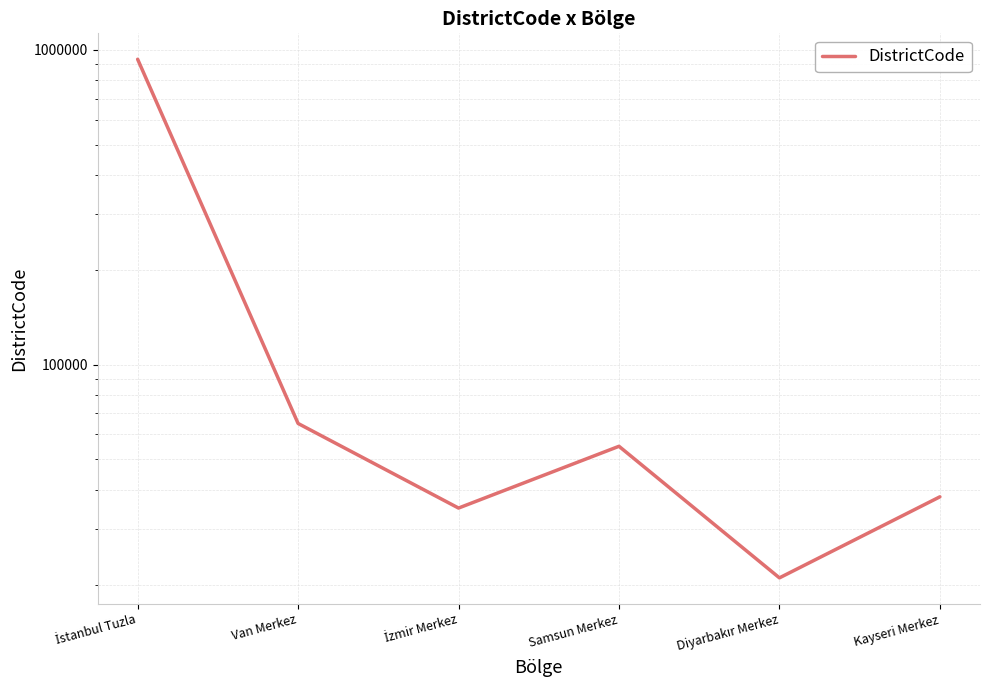

What value does the data have at İzmir Merkez, to the nearest 10?

35000